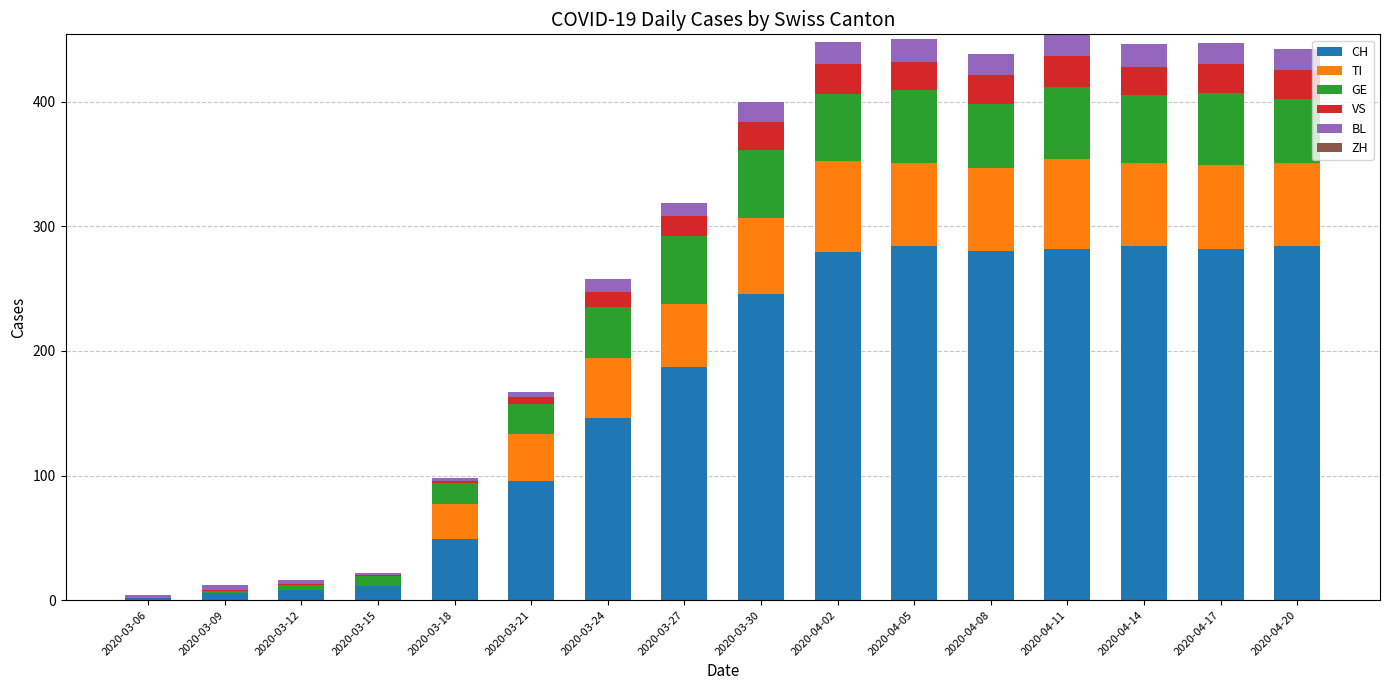

The CH series shows 284 at 2020-04-14. True or false?

True